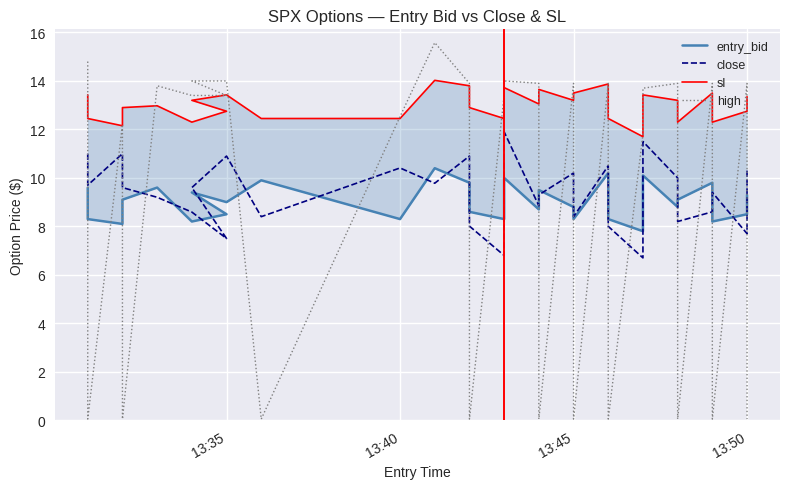

What is the sum of all high values?

274.4